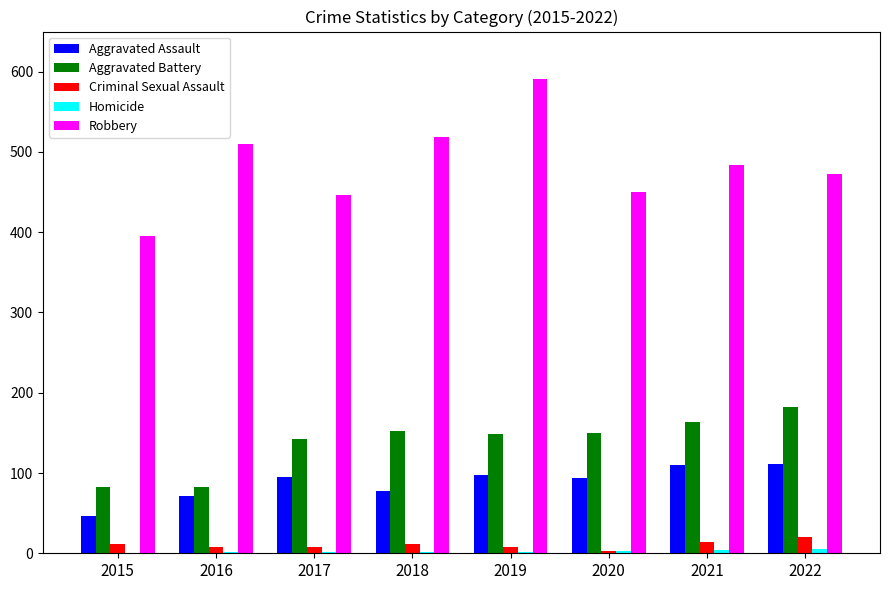

Count the number of categories in the chart.

8